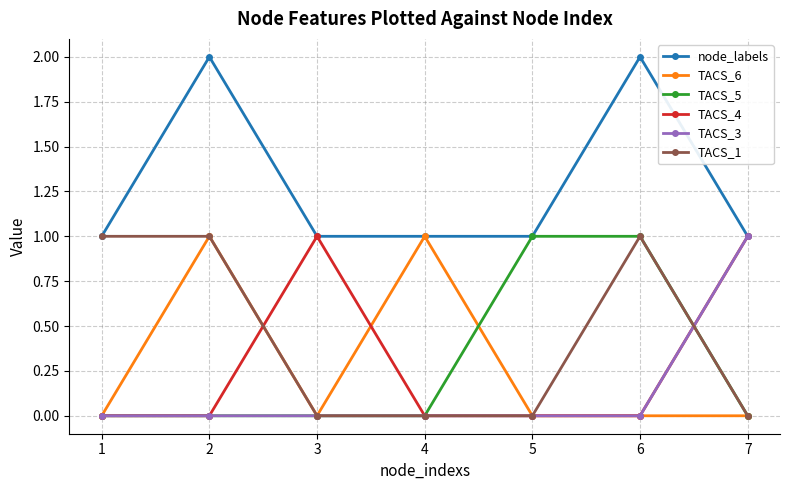

What is the total value across all series at 2?

4